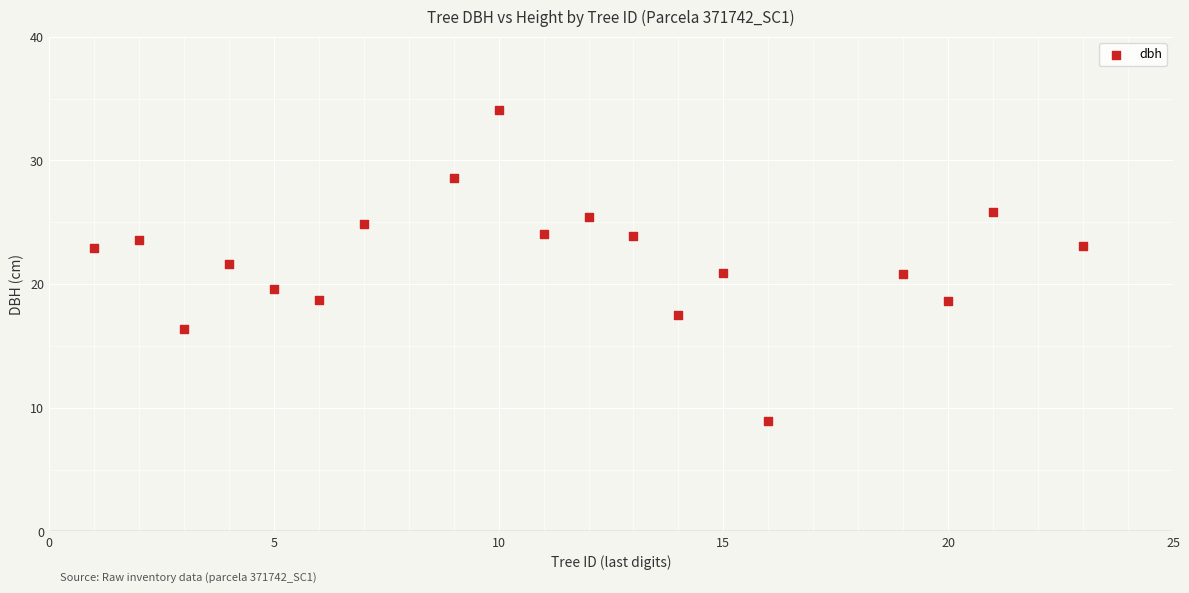

What is the range of Y values (max minus min)?

25.1